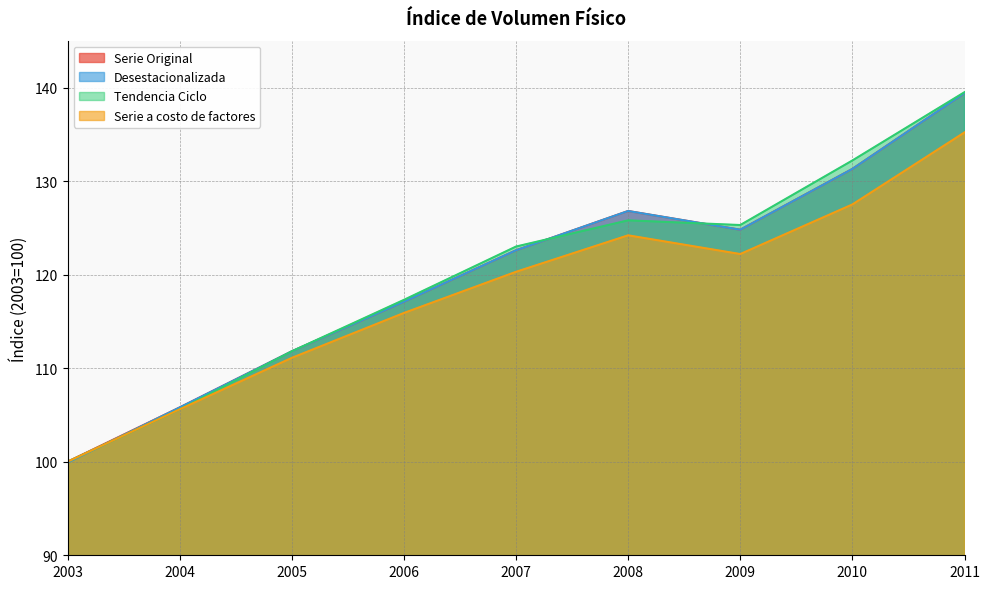

What is the approximate value of Tendencia Ciclo at 2006?

117.3